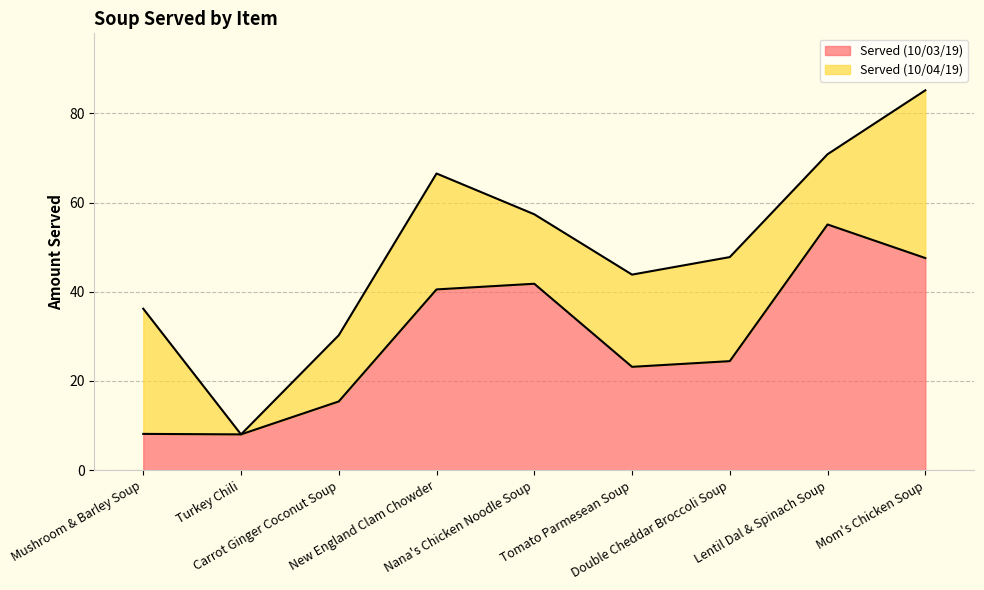

Does the chart have visible grid lines?

Yes